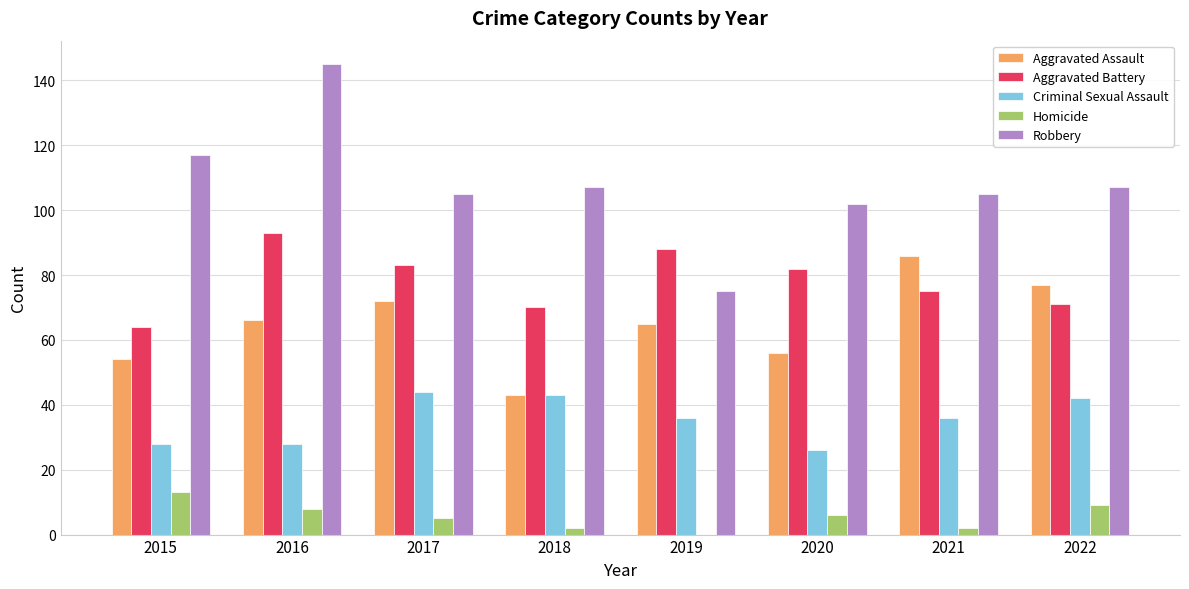

Count the number of categories in the chart.

8